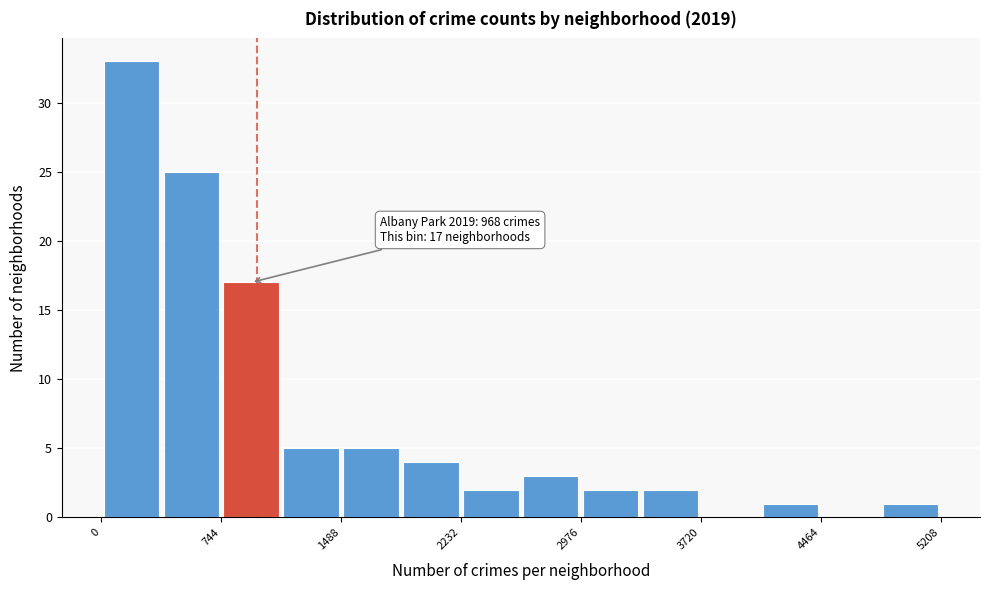

Read against the x-axis, roughly where is the centre of the tallest bar?

200